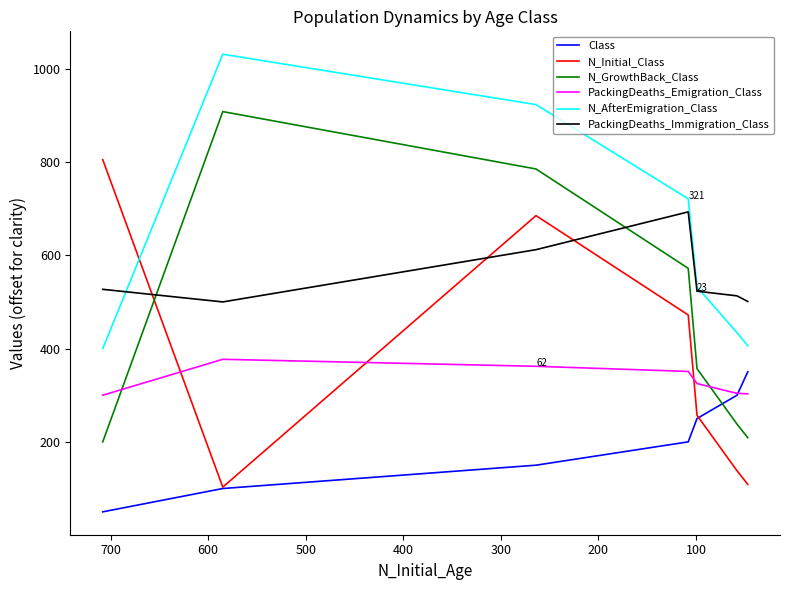

Which series changed the most between 100 and 500?

N_GrowthBack_Class